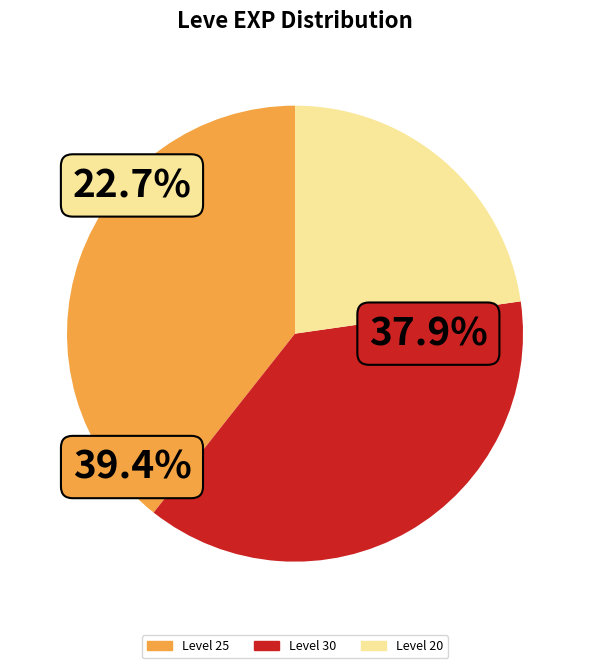

Does any single category account for the majority?

No